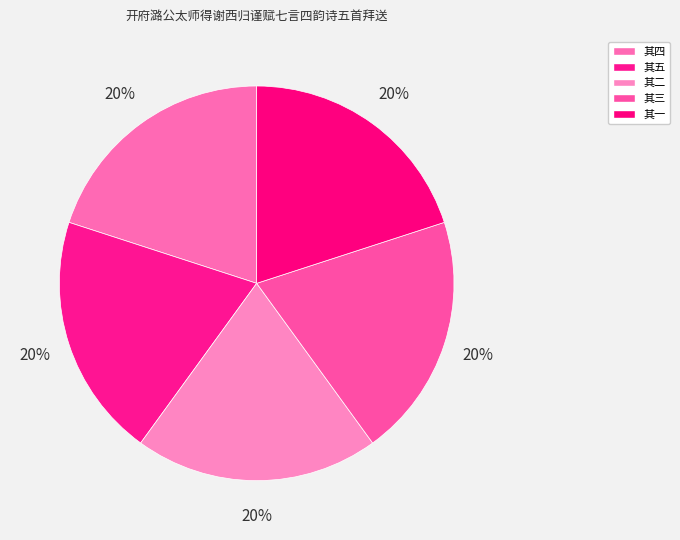

What portion of the pie excludes 其五?

80.0%